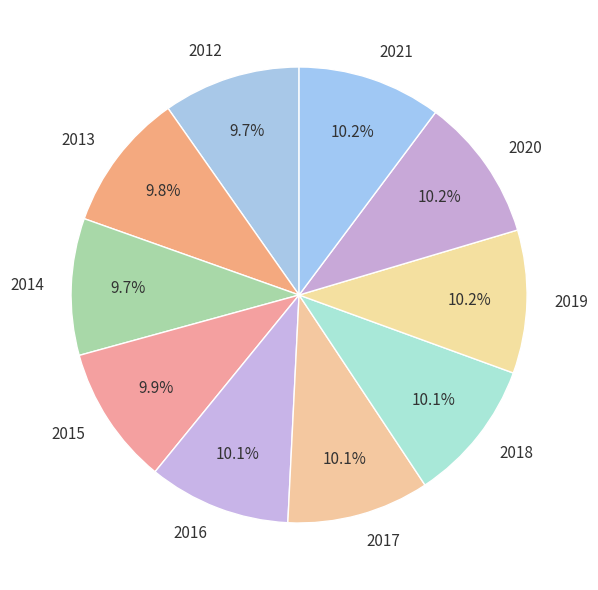

What is the ratio of the value at 2019 to the value at 2018?

1.0